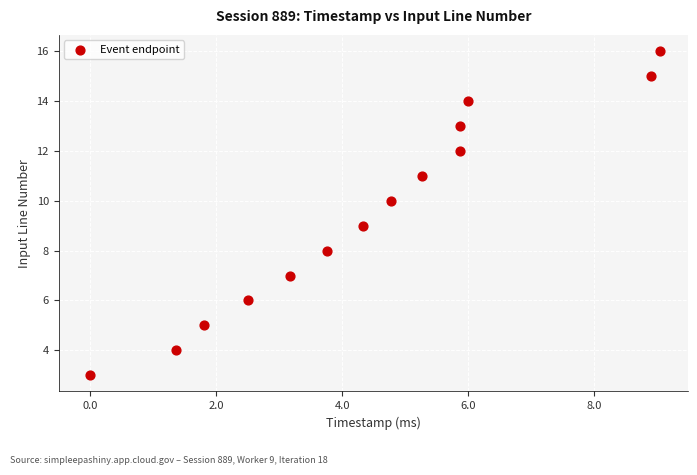

What is the range of Y values (max minus min)?

13